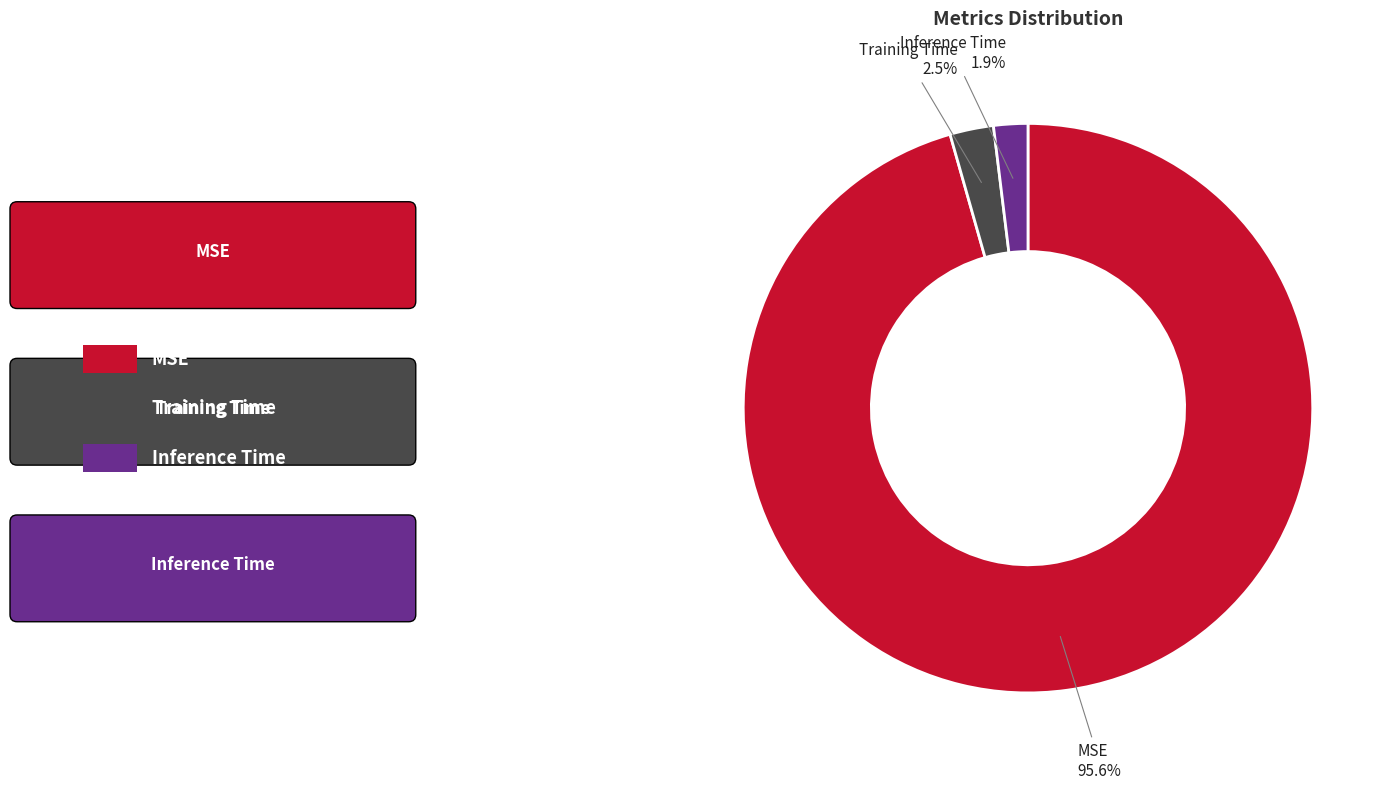

How many segments does this pie chart have?

3